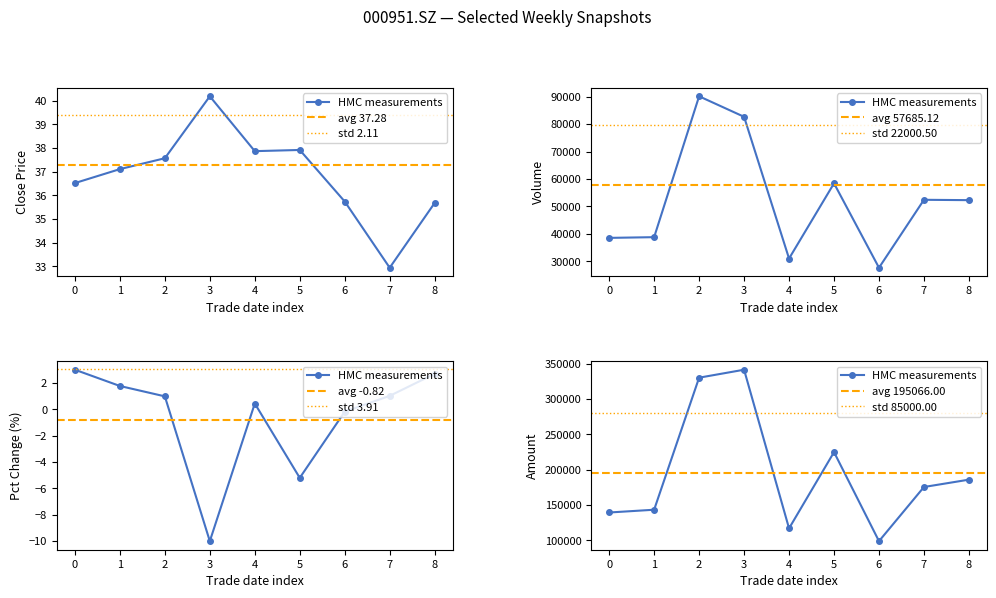

Which series has the largest range (max minus min)?

amount